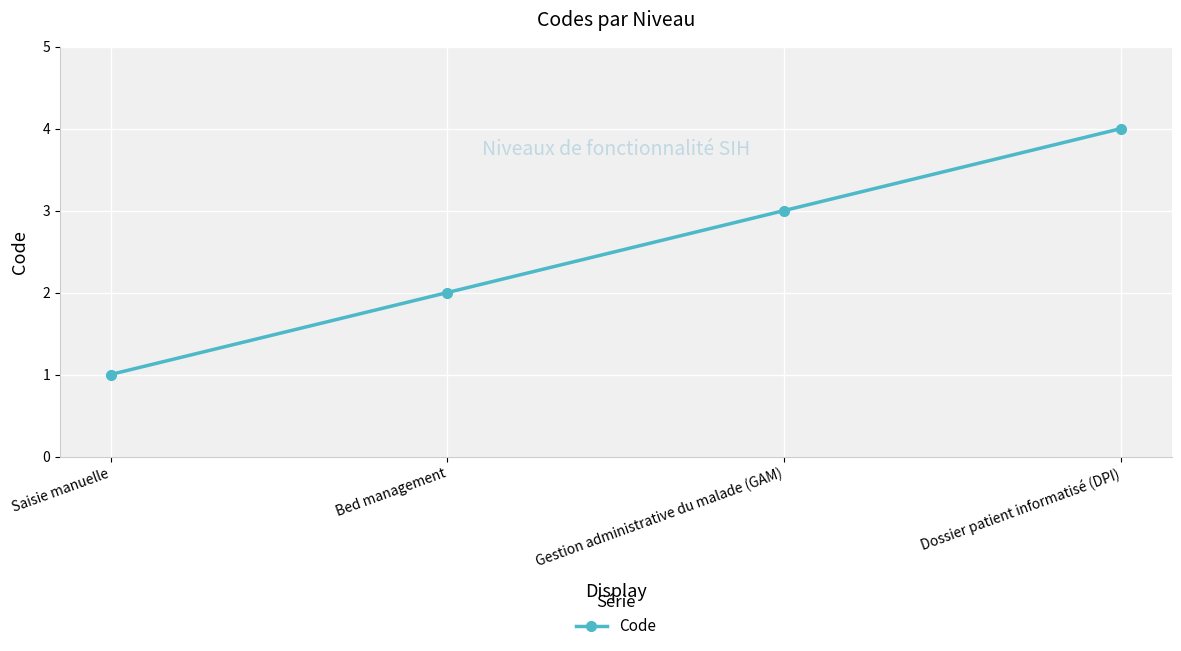

List the labels in order of value, largest first.

Dossier patient informatisé (DPI), Gestion administrative du malade (GAM), Bed management, Saisie manuelle